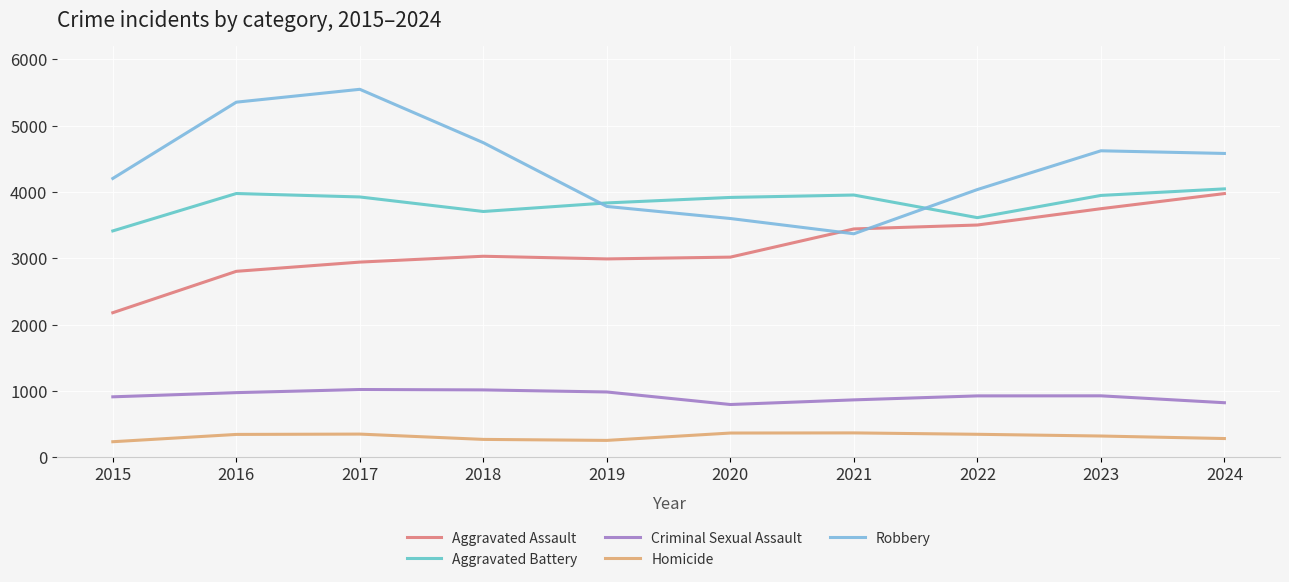

True or false: Robbery and Homicide intersect in this chart.

False